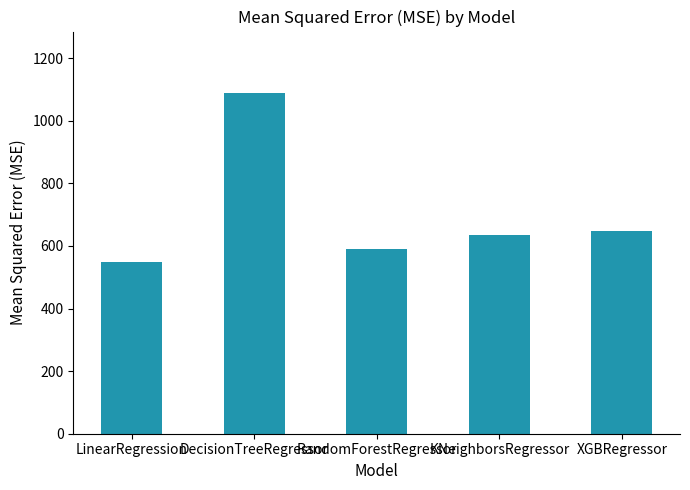

Rank the categories by value from highest to lowest.

DecisionTreeRegressor, XGBRegressor, KNeighborsRegressor, RandomForestRegressor, LinearRegression